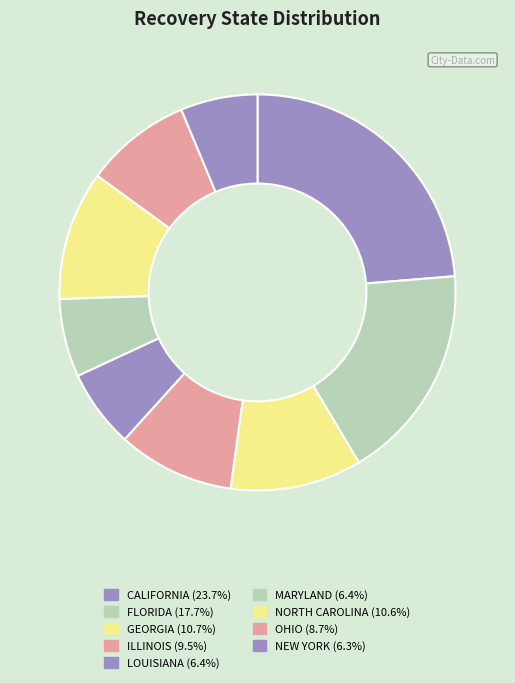

How many slices are in this pie chart?

9